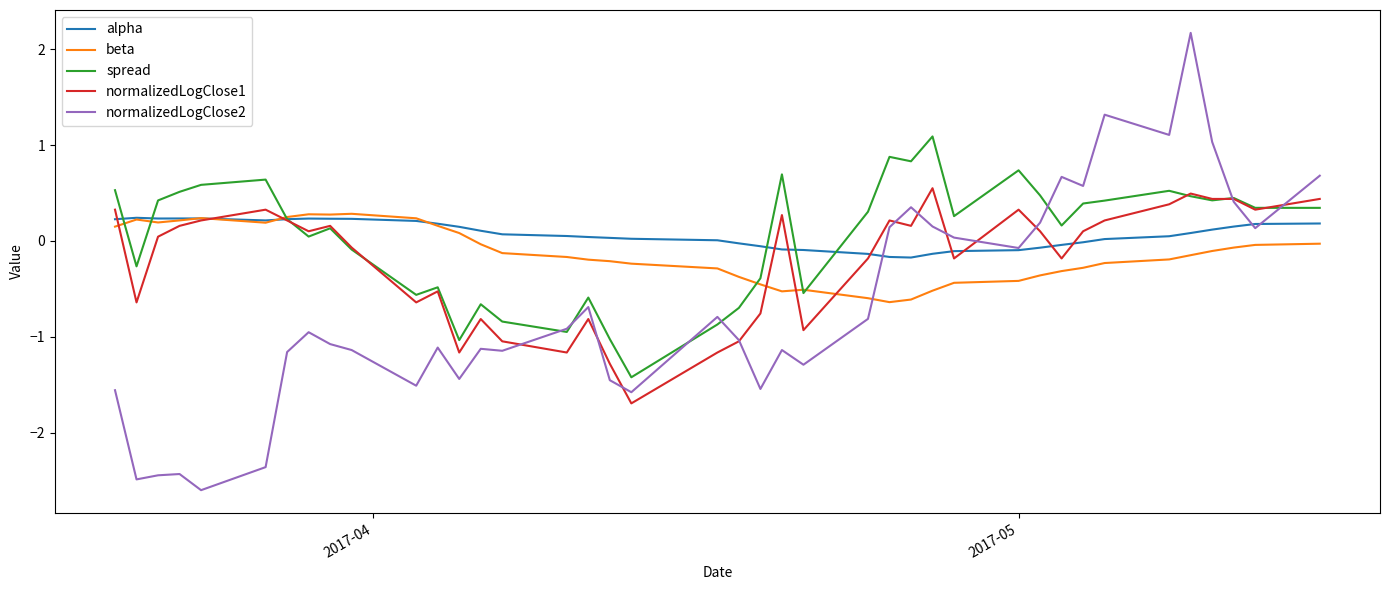

What is the minimum value for normalizedLogClose1?

-1.7